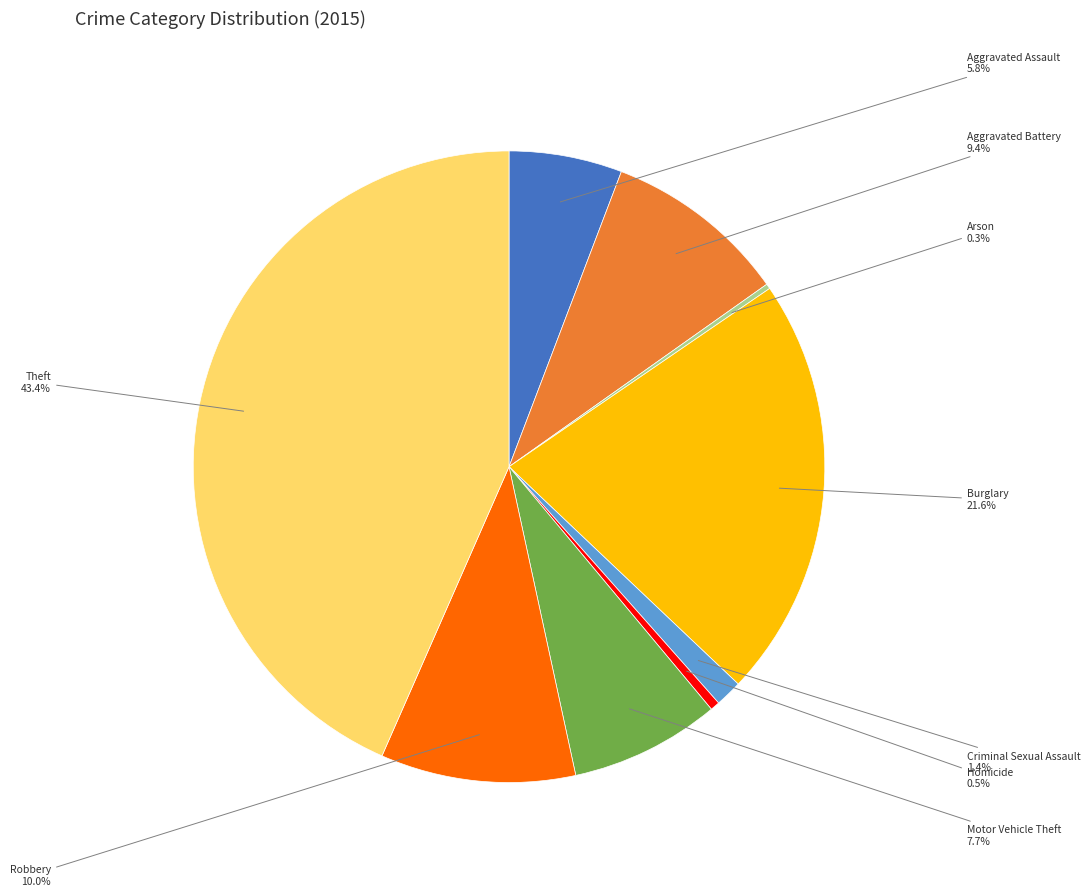

Does Homicide represent more than half of the total?

No